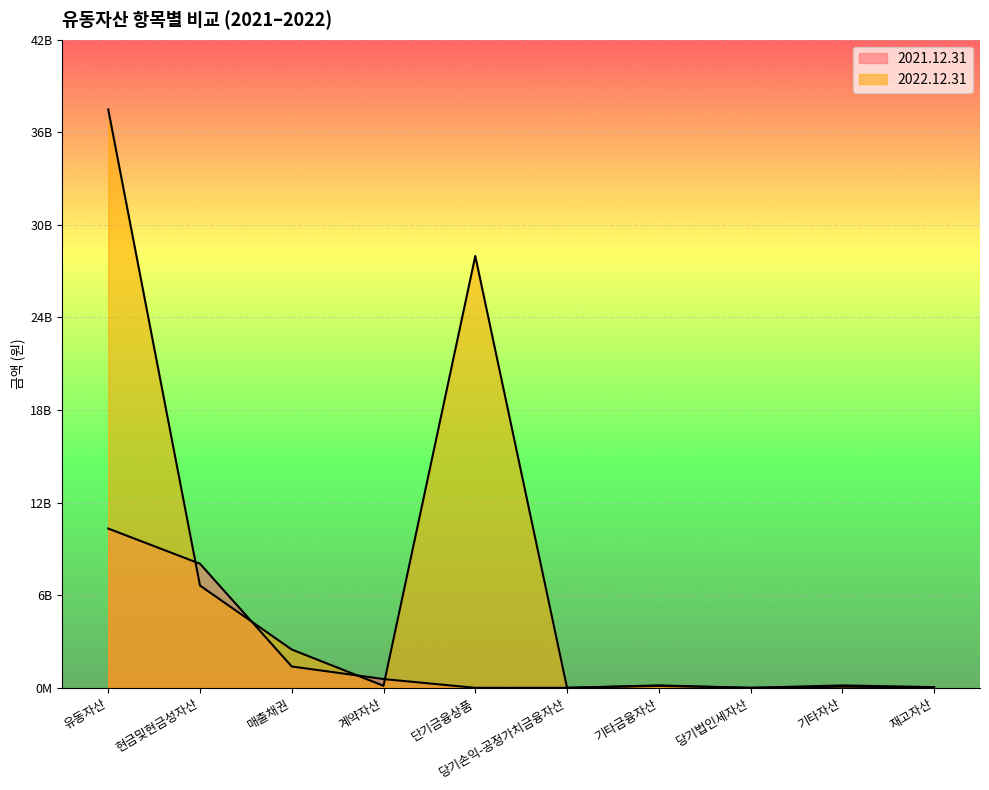

Where is the first local maximum for 2021.12.31?

기타금융자산